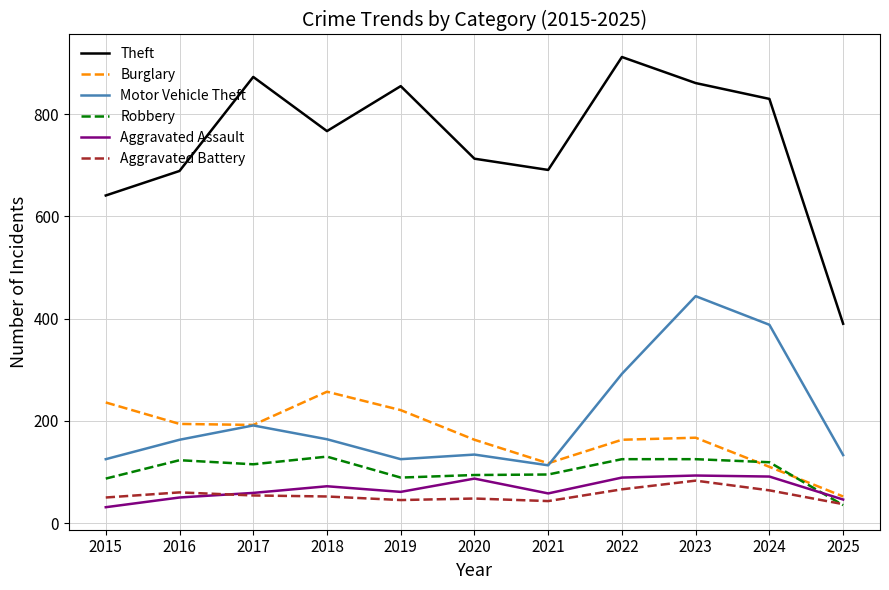

What is the lowest value of the Robbery series?

35